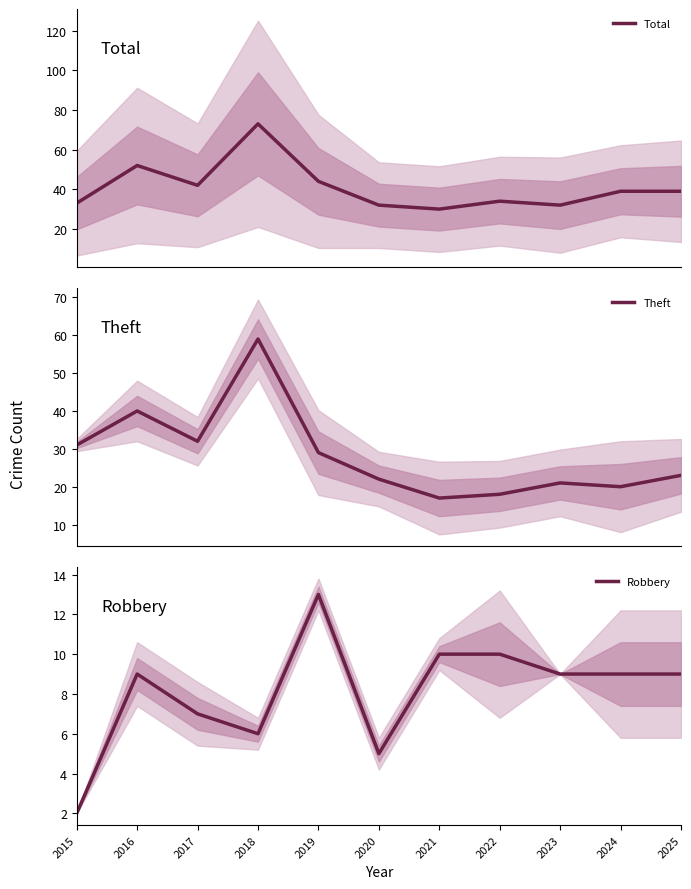

What is the value of the Robbery point at the 8th from the left?

10